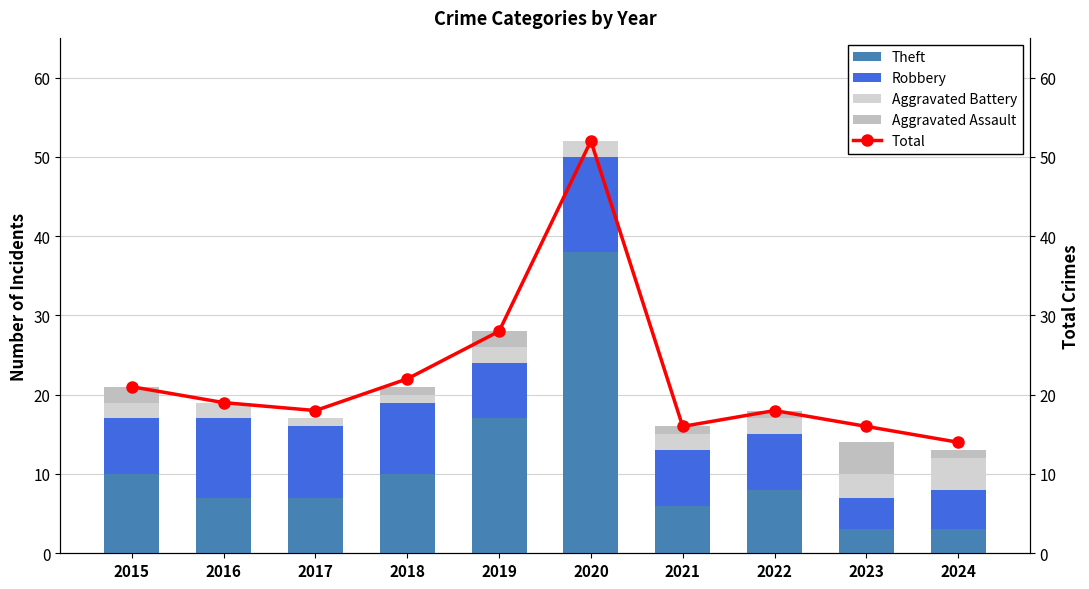

Reading right to left, list all the values displayed in this chart.

Theft: 2024=3	2023=3	2022=8	2021=6	2020=38	2019=17	2018=10	2017=7	2016=7	2015=10
Robbery: 2024=5	2023=4	2022=7	2021=7	2020=12	2019=7	2018=9	2017=9	2016=10	2015=7
Aggravated Battery: 2024=4	2023=3	2022=2	2021=2	2020=2	2019=2	2018=1	2017=1	2016=2	2015=2
Aggravated Assault: 2024=1	2023=4	2022=1	2021=1	2020=0	2019=2	2018=1	2017=0	2016=0	2015=2
Total: 2024=14	2023=16	2022=18	2021=16	2020=52	2019=28	2018=22	2017=18	2016=19	2015=21